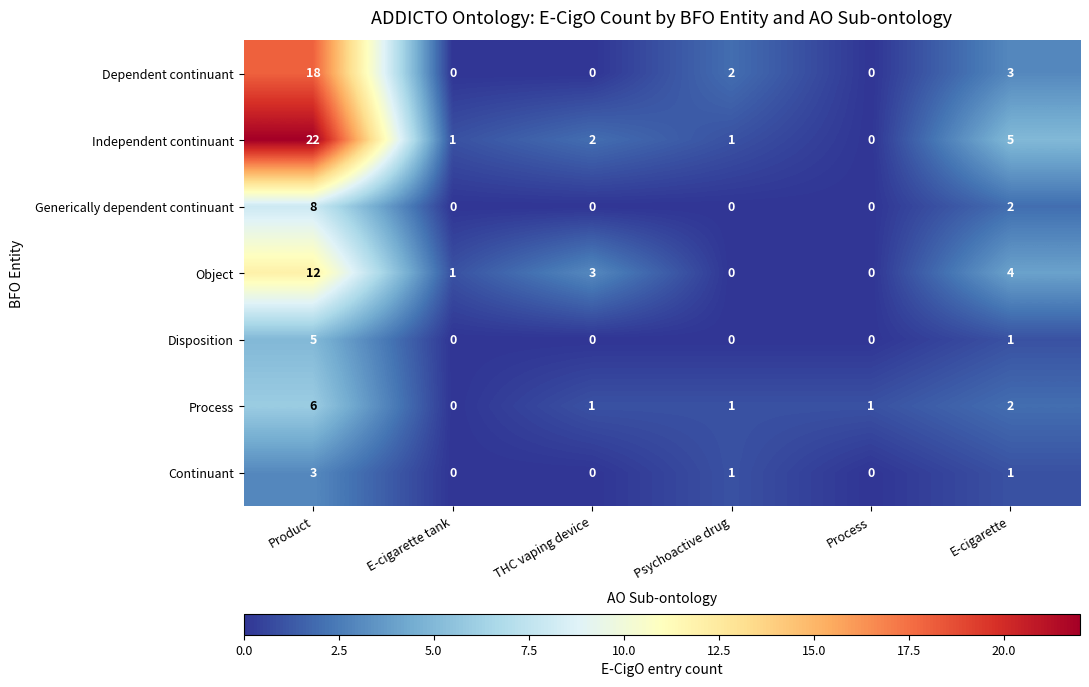

How many data points does each series have?

6